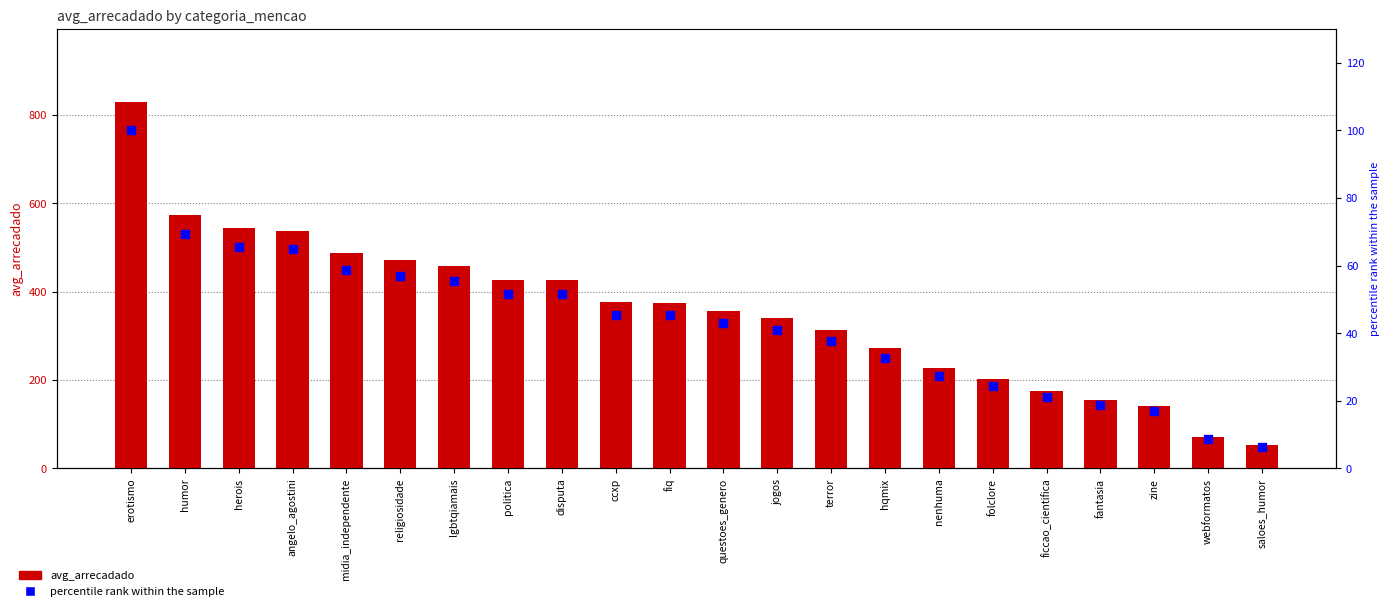

Which series contains the highest Y value?

avg_arrecadado